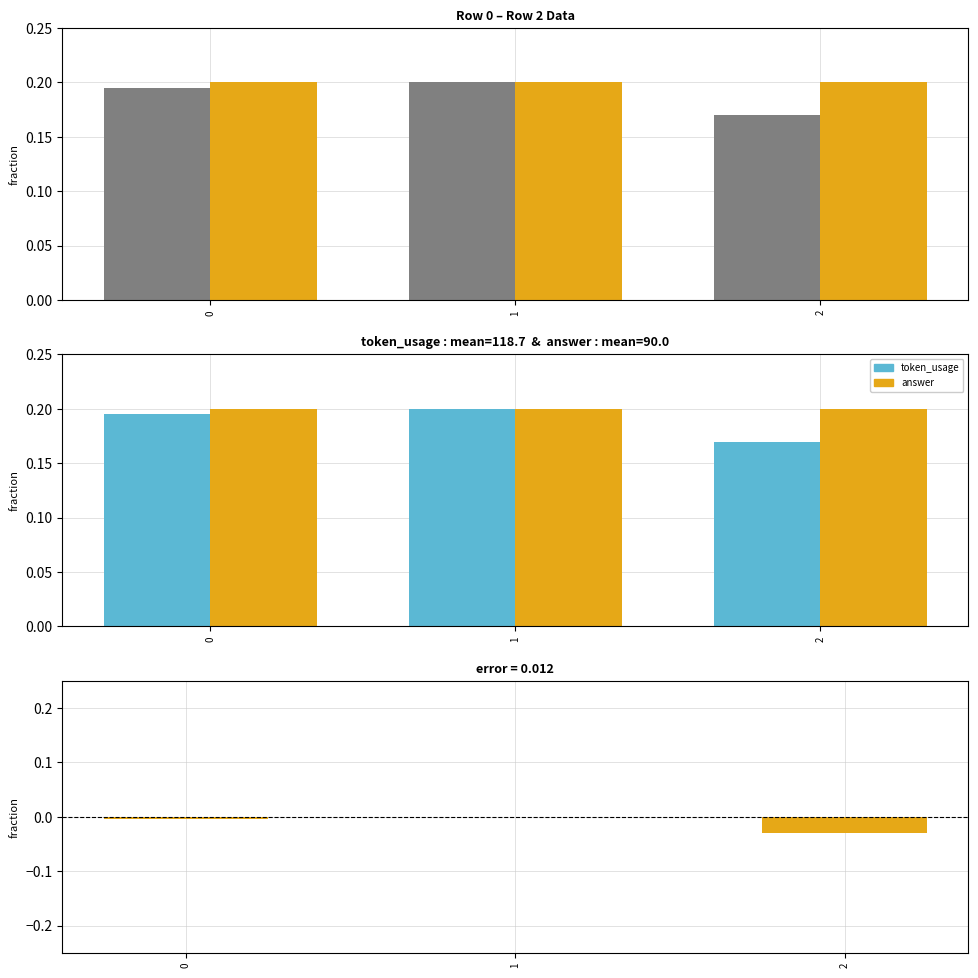

At 2, list the series in order from largest to smallest.

answer, token_usage, token_usage - answer